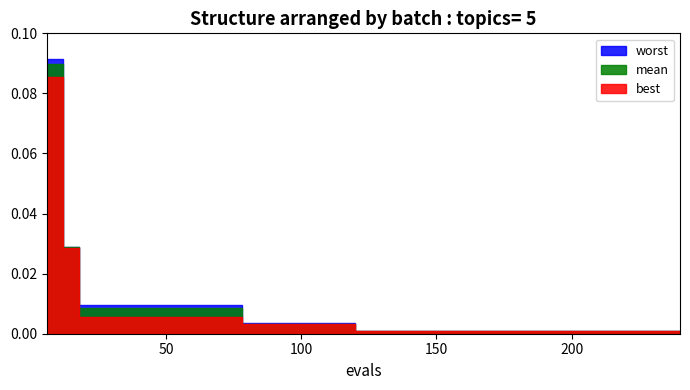

What is the difference between the maximum and minimum values in the best series?

0.1